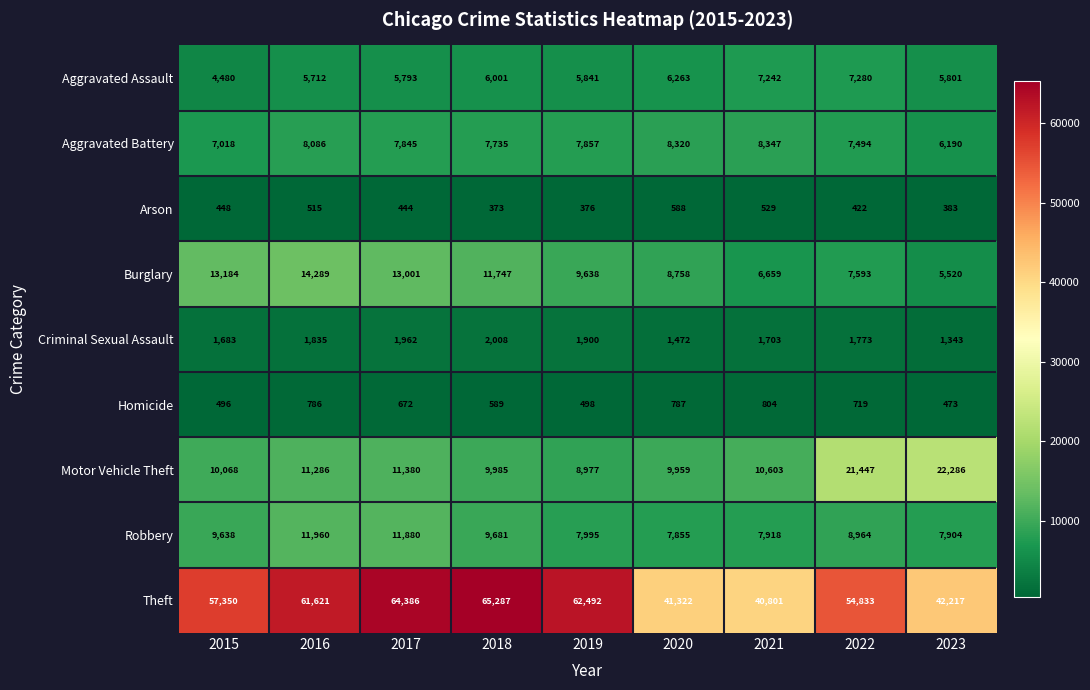

The value of Criminal Sexual Assault at 2016 is 1835. True or false?

True